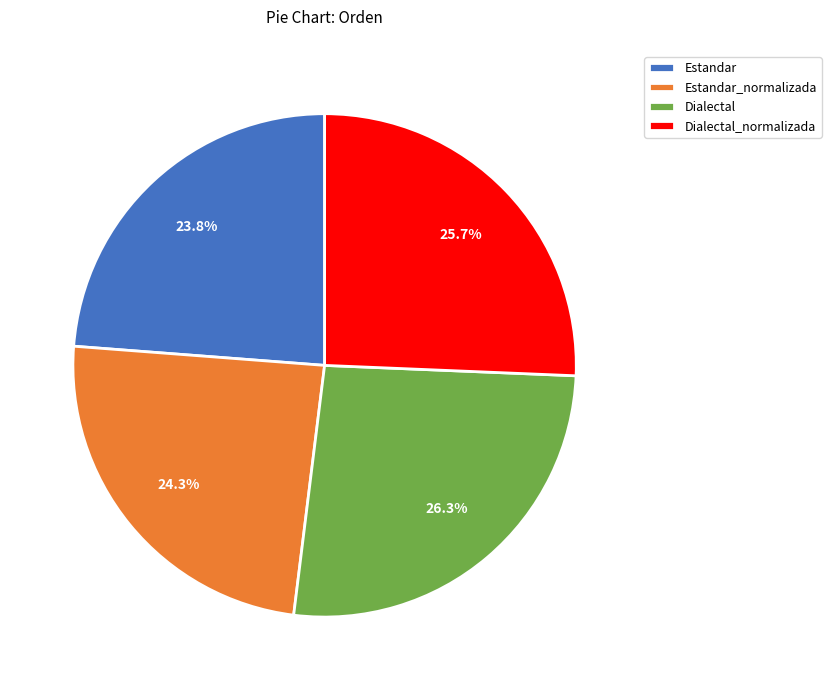

Which category has the biggest portion of the pie?

Dialectal